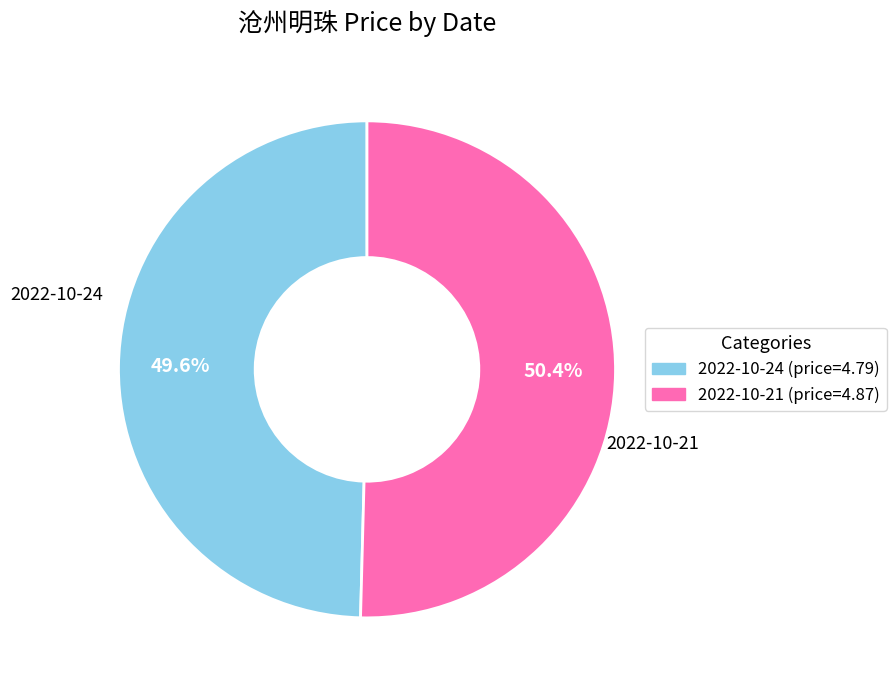

Is there a majority slice in this chart?

Yes